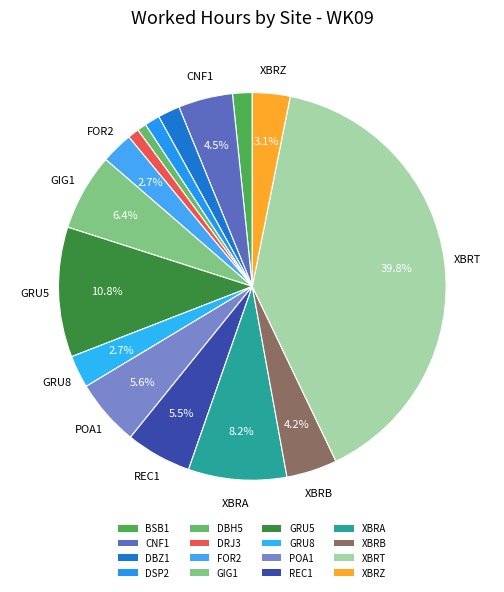

True or false: GRU5 accounts for 11% of the total.

True